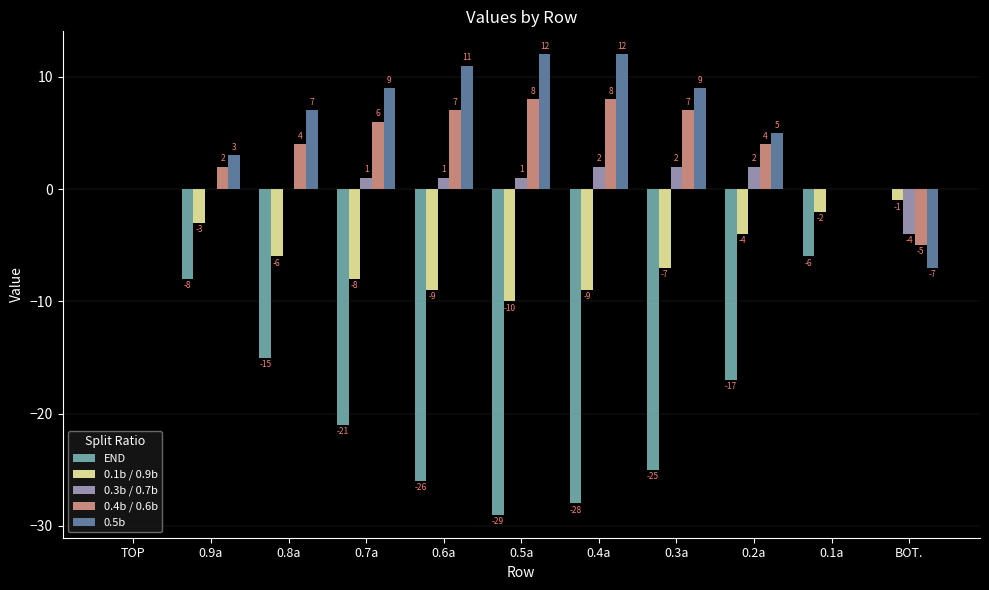

Does the chart contain stacked bars?

No